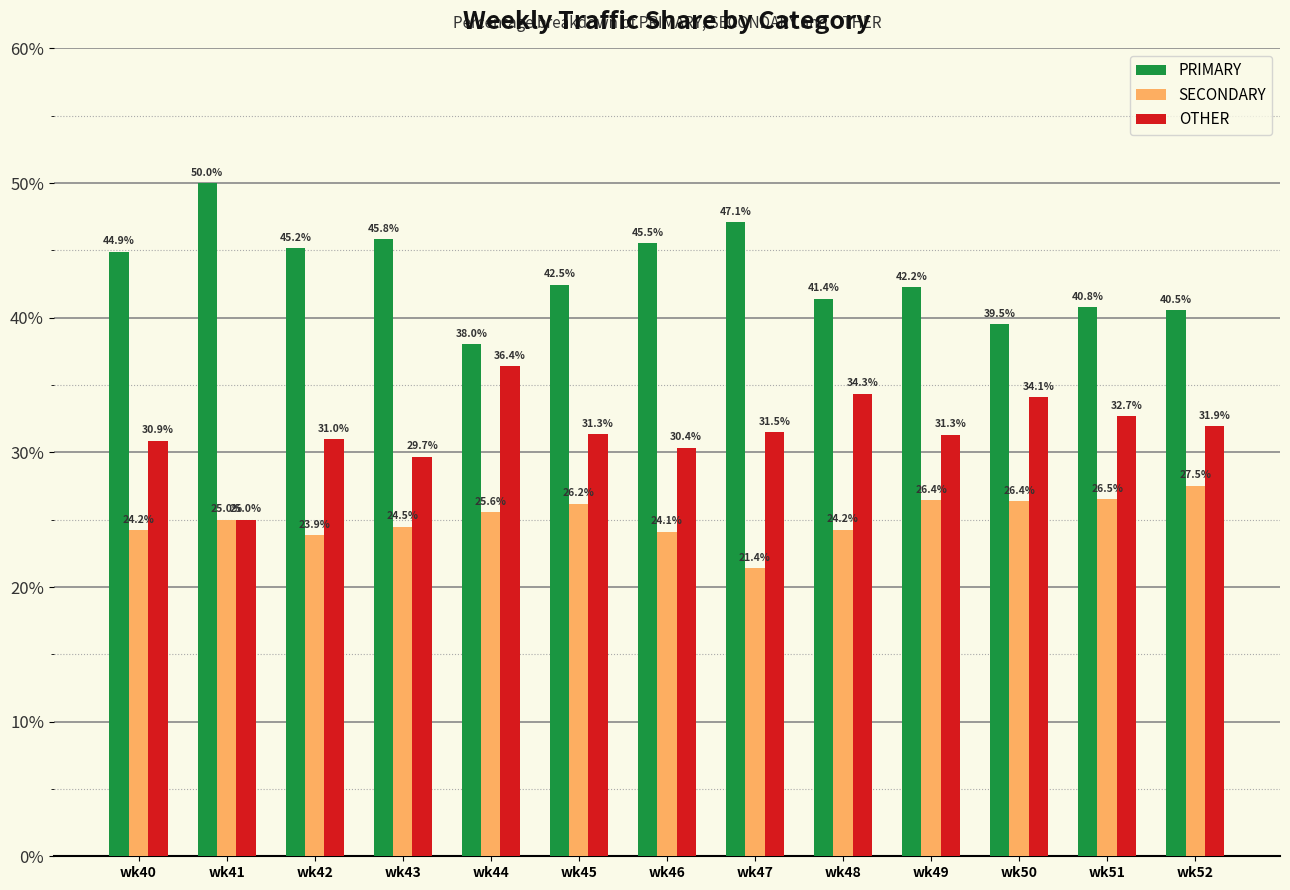

Between wk47 and wk52, which series saw the biggest shift?

PRIMARY